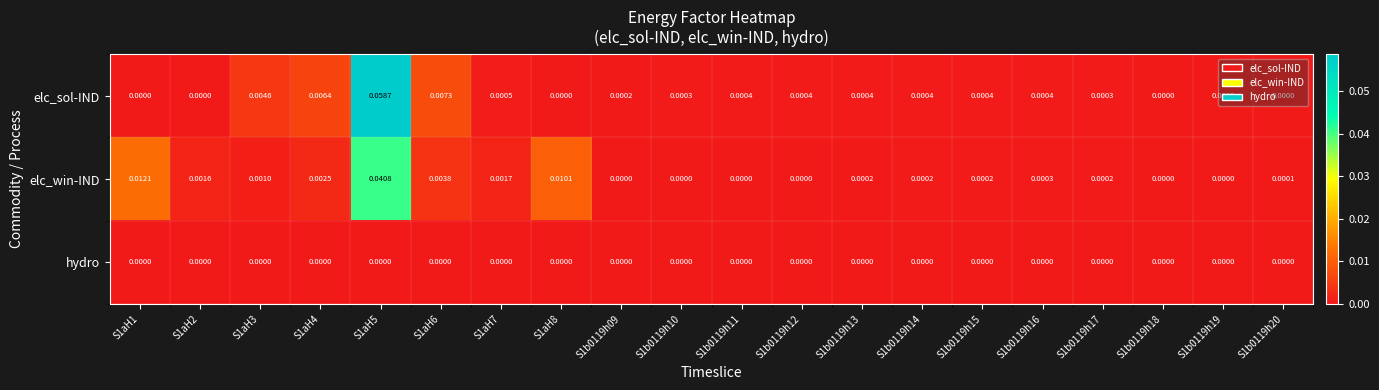

Which series has the largest total across all categories?

elc_sol-IND